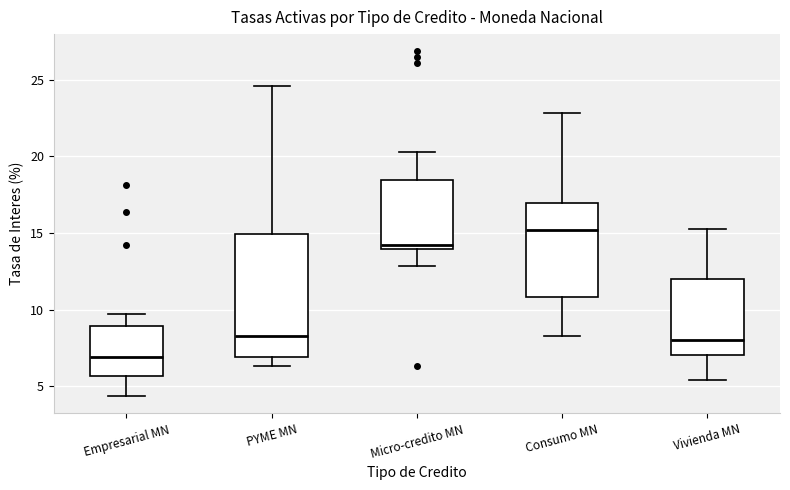

Which box is the tallest, from its lower edge to its upper edge?

PYME MN